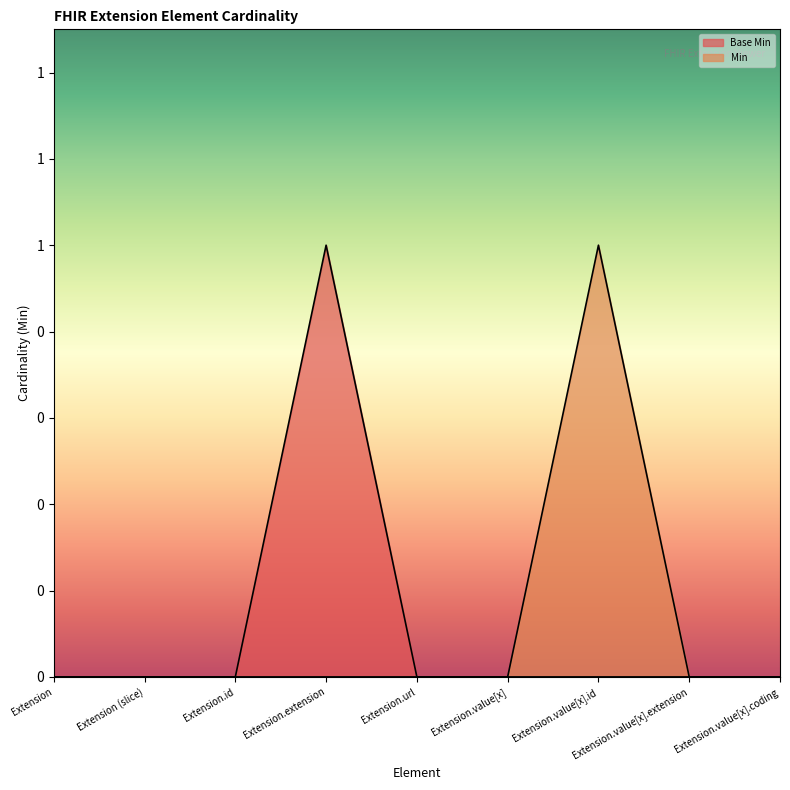

What is the value of the Base Min point at the 4th from the left?

1